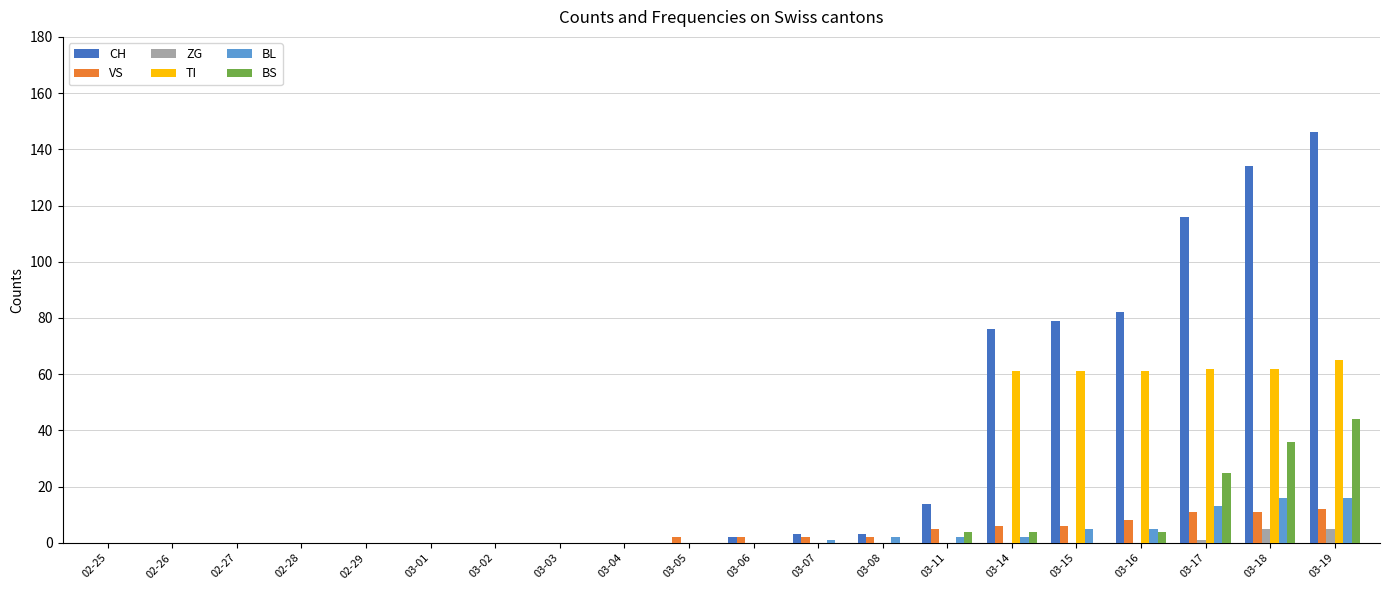

True or false: BS has a value of 28 at 03-05.

False